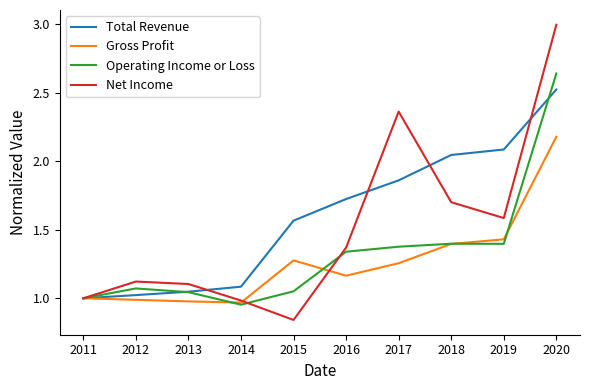

Where is Operating Income or Loss nearest to the value 1?

2011